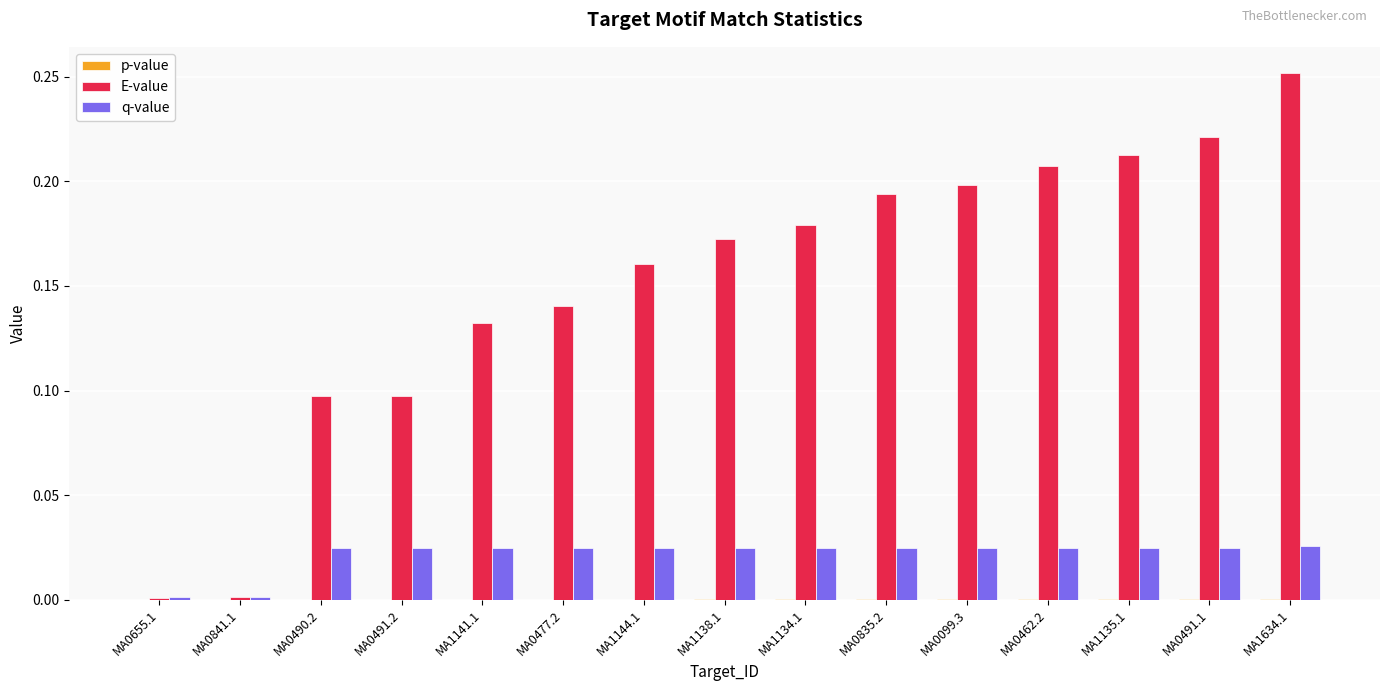

Which series has the largest total across all categories?

E-value